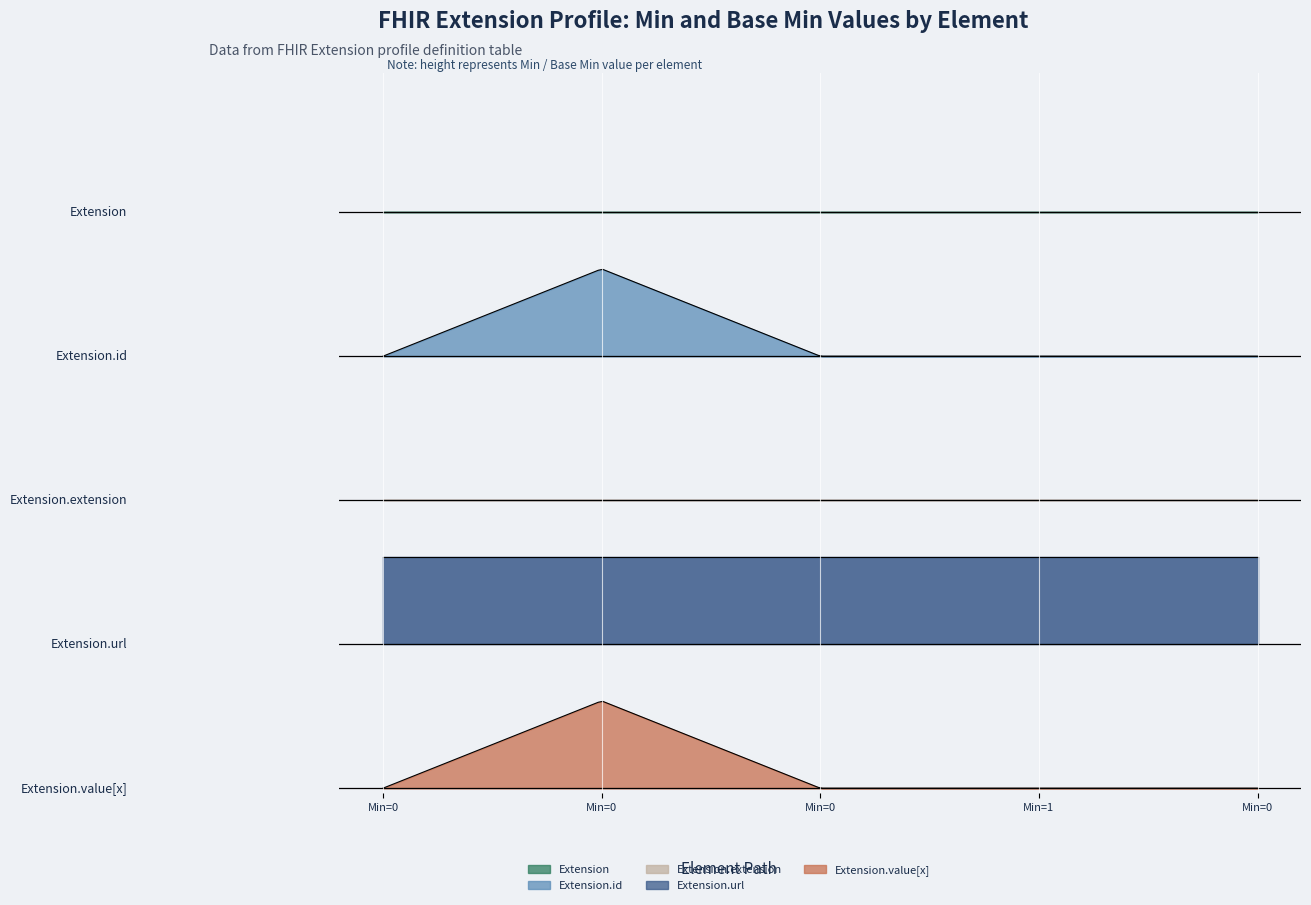

True or false: Extension.url and Extension.value[x] intersect in this chart.

False